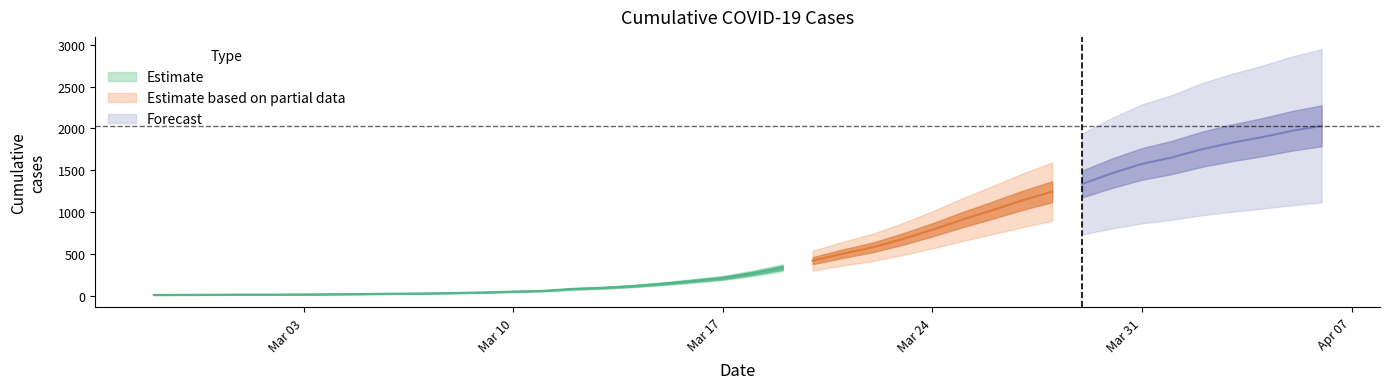

How many data points are less than 271?

20